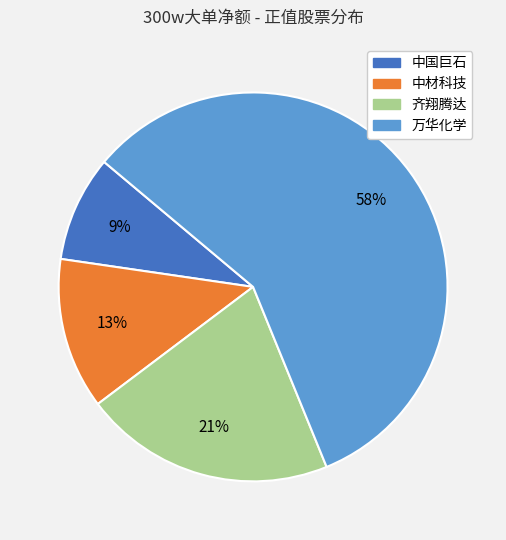

True or false: 万华化学 accounts for 50% of the total.

False